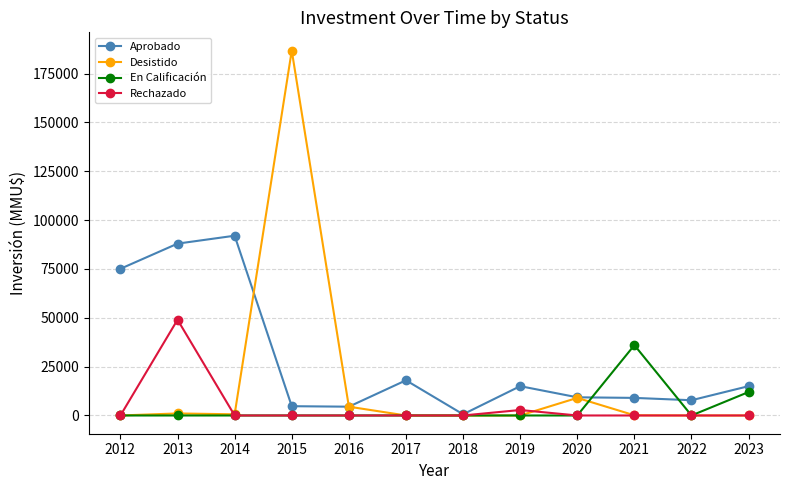

Which series has the largest range (max minus min)?

Desistido